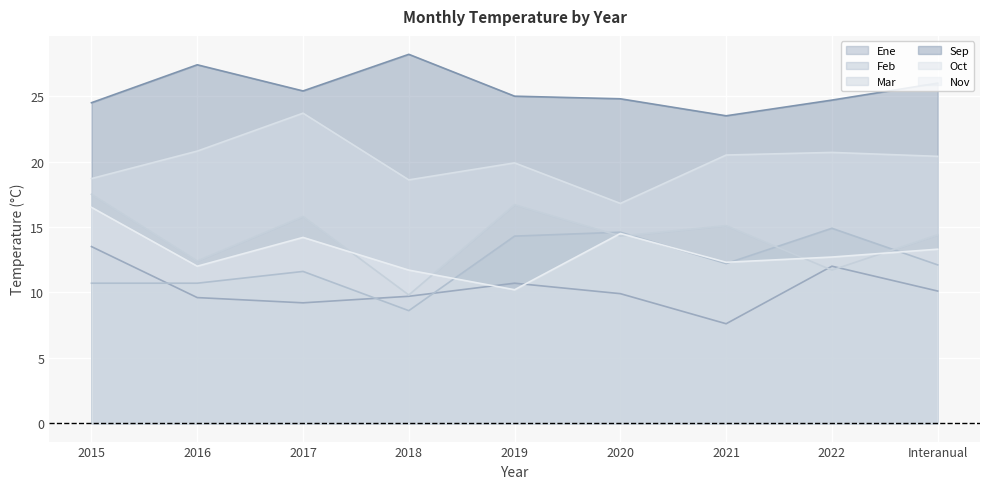

The Sep series shows 39.0 at Interanual. True or false?

False